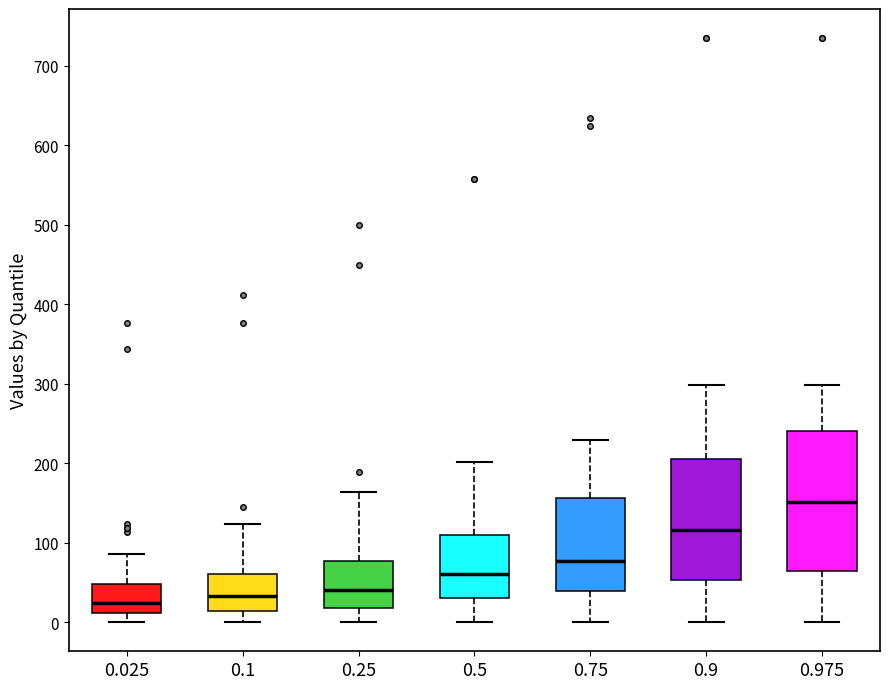

Which box is the tallest, from its lower edge to its upper edge?

0.975